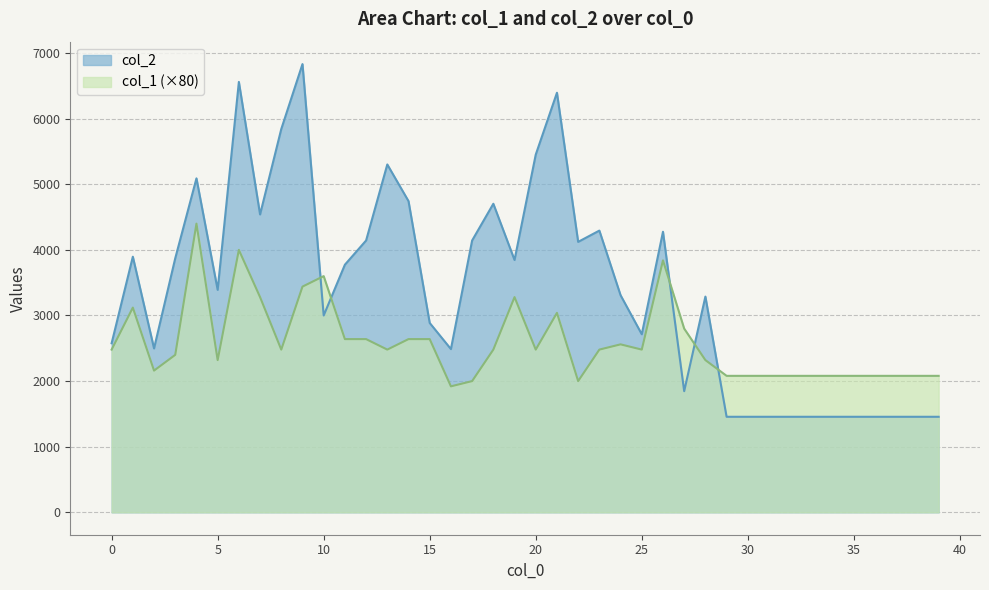

Rank the series by their average value, from highest to lowest.

col_2, col_1 (×80)